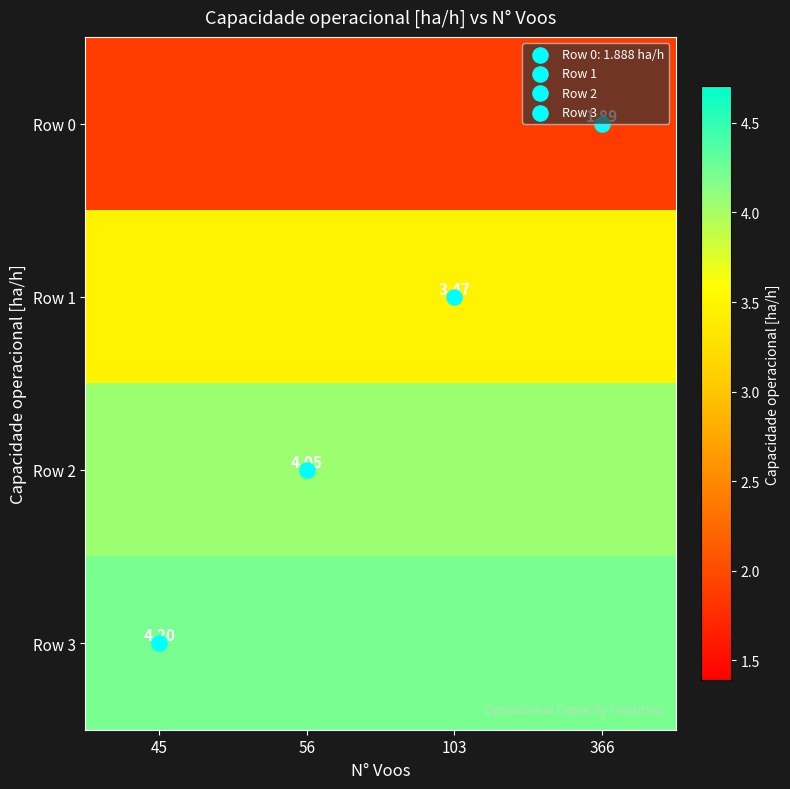

Is it true that Row 1 equals 0.7 at 366?

False